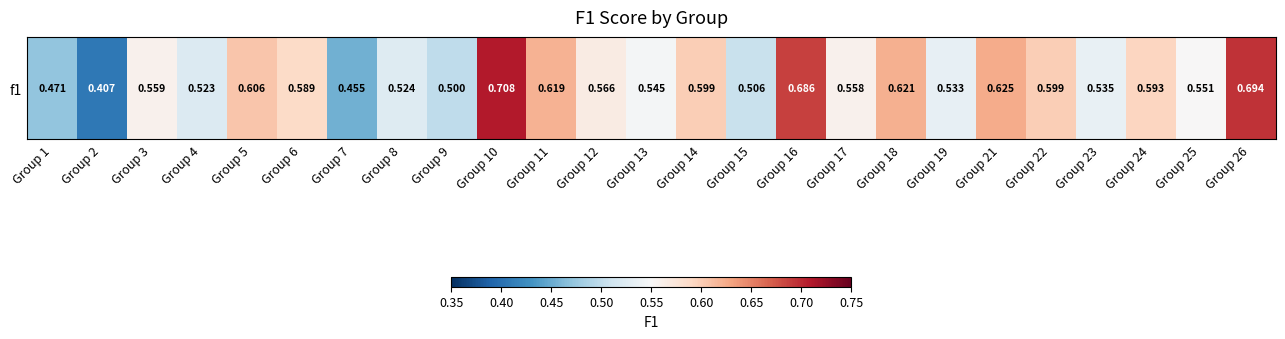

Rank the categories by value from highest to lowest.

Group 10, Group 26, Group 16, Group 21, Group 18, Group 11, Group 5, Group 22, Group 14, Group 24, Group 6, Group 12, Group 3, Group 17, Group 25, Group 13, Group 23, Group 19, Group 8, Group 4, Group 15, Group 9, Group 1, Group 7, Group 2